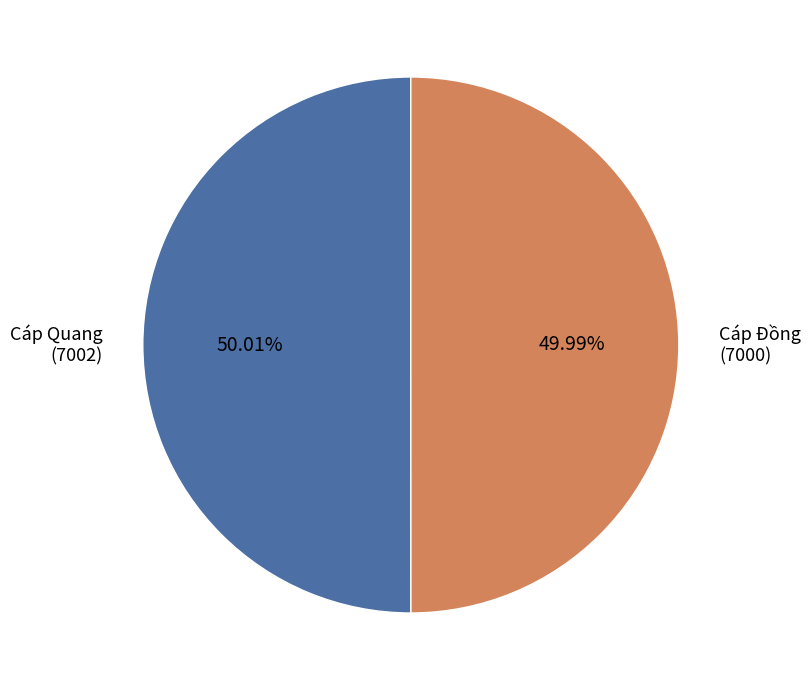

Is there any slice that represents more than half of the pie?

Yes